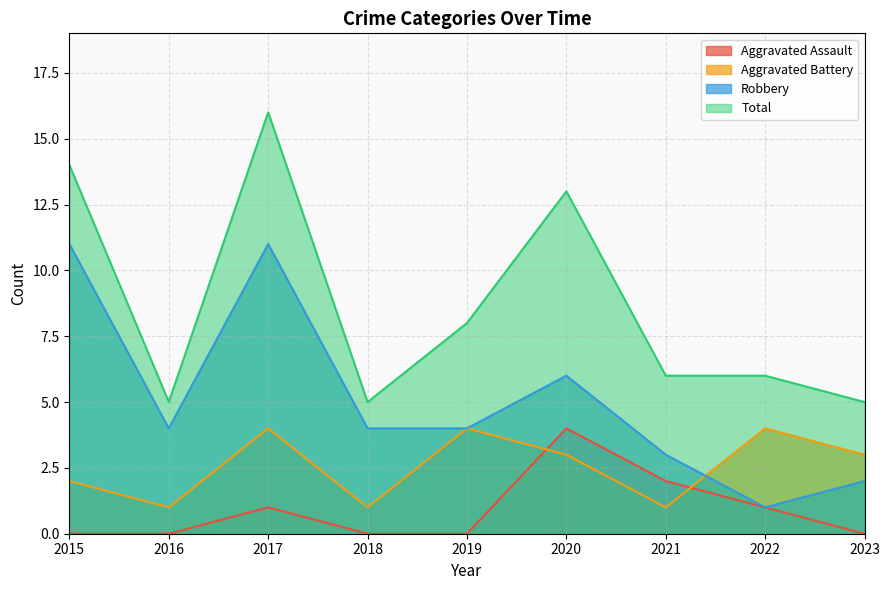

The Robbery series shows 3 at 2019. True or false?

False